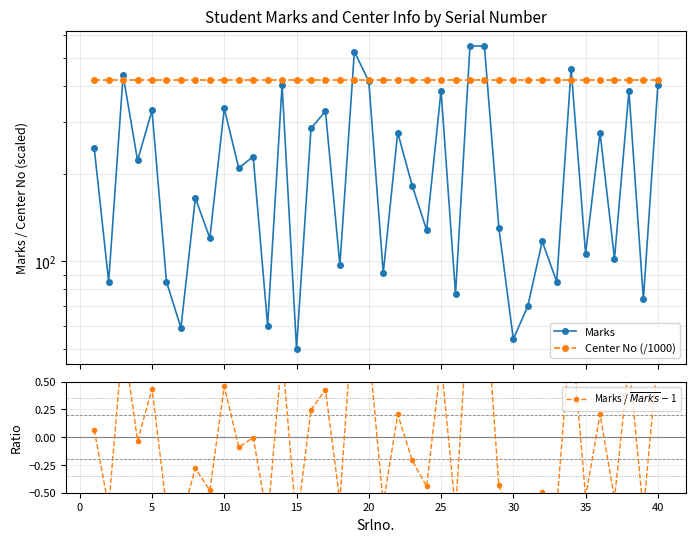

True or false: Marks / $\overline{Marks}$ $-$ 1 and Marks intersect in this chart.

False